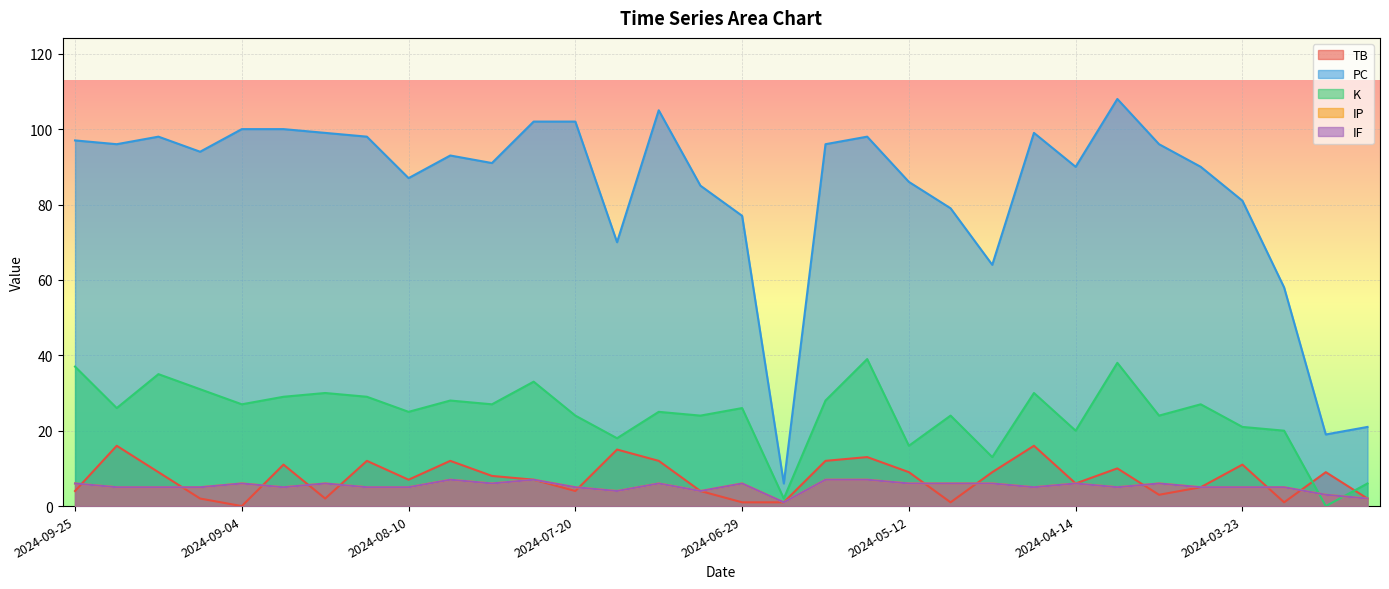

What are all the series names shown in the legend?

TB, PC, K, IP, IF